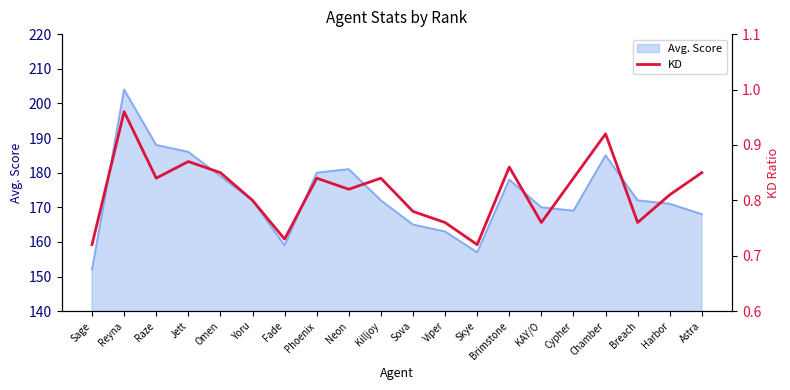

Where is the first local minimum?

Raze